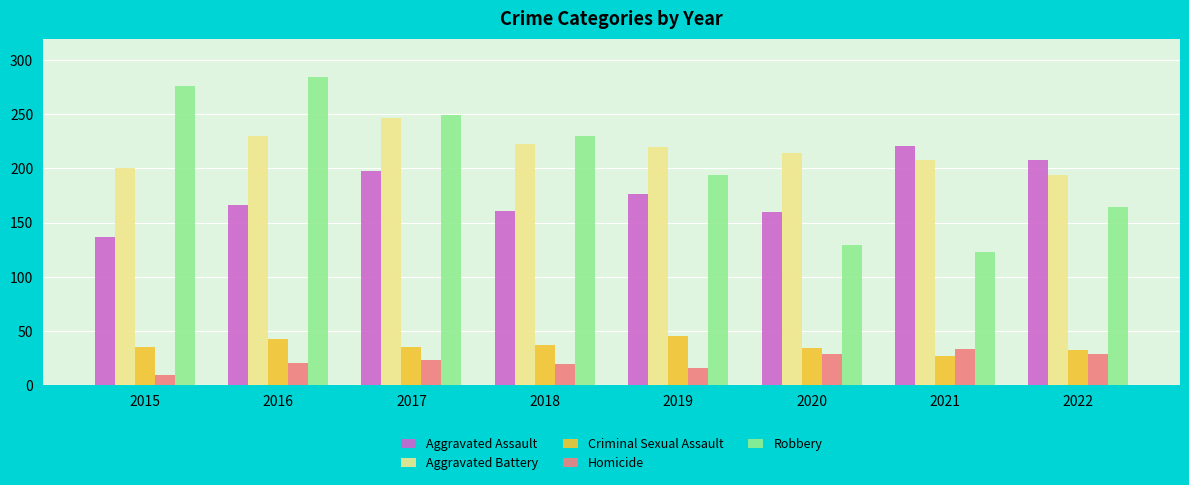

Which series has the widest spread of values?

Robbery